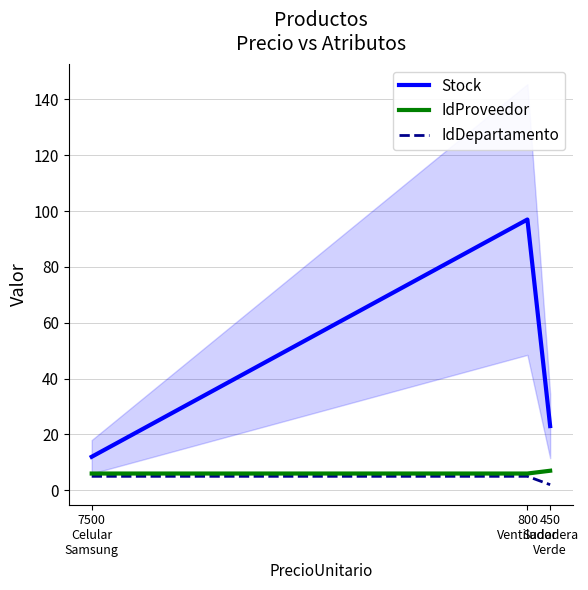

What is the label of the 1st point from the right?

450
Sudadera
Verde